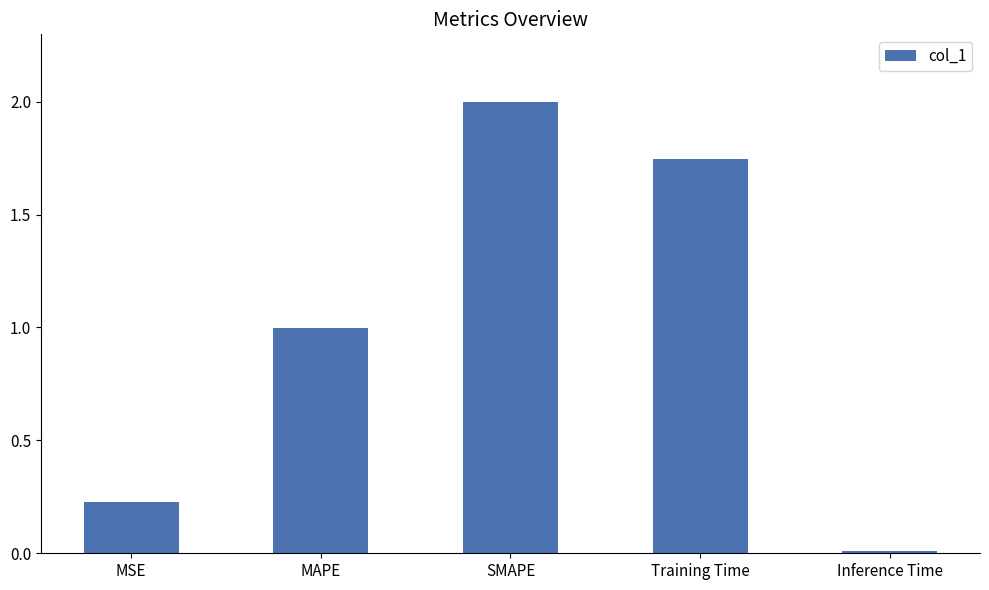

The chart shows a value of 0.6 at Training Time. True or false?

False